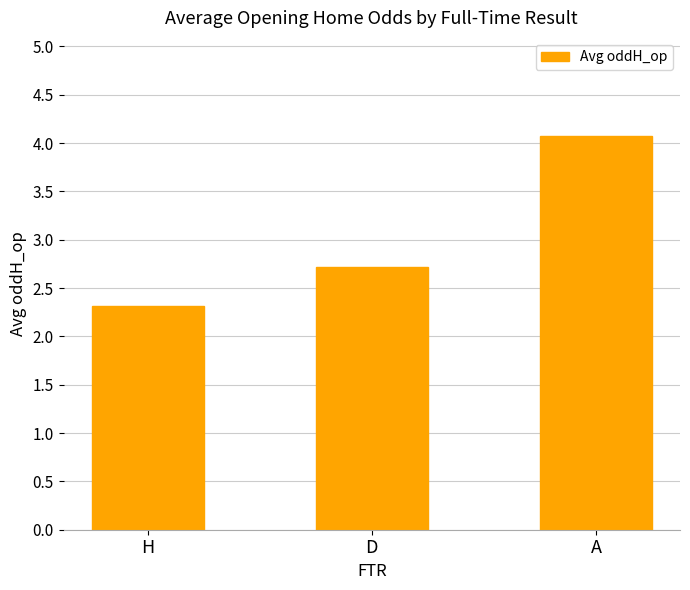

Rank the categories by value from lowest to highest.

H, D, A